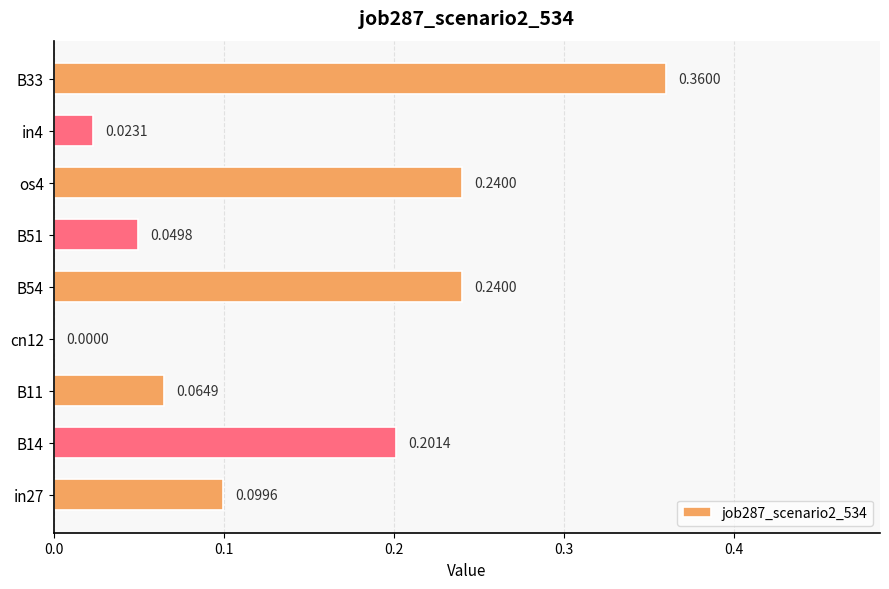

What is the sum of the values at os4 and B11?

0.3